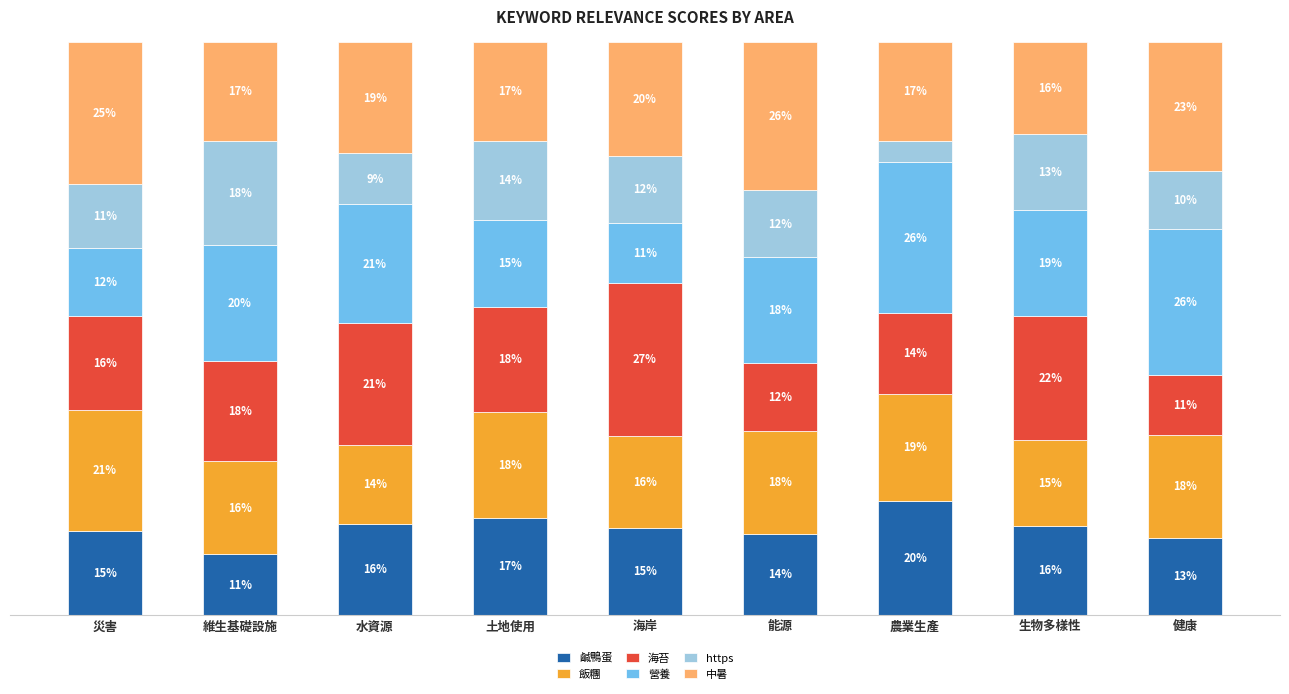

What is the maximum value for 鹹鴨蛋?

19.9